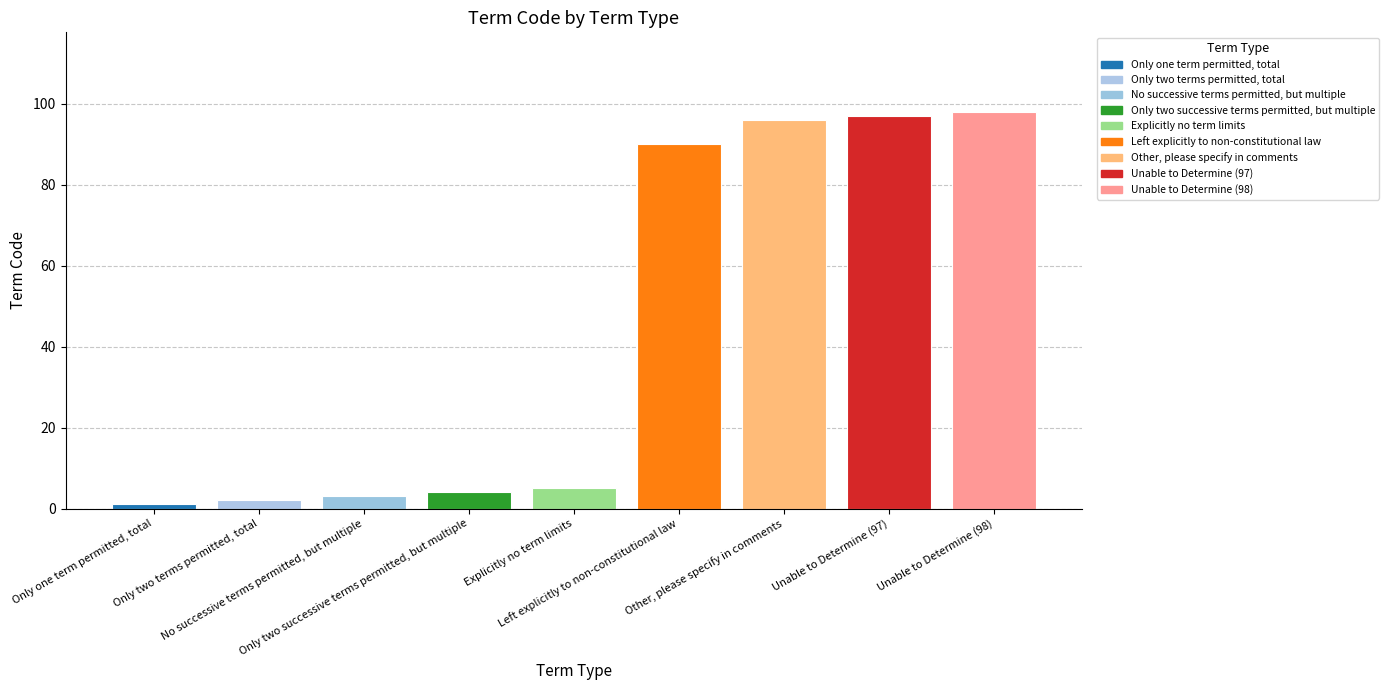

How many bars are there in total?

9